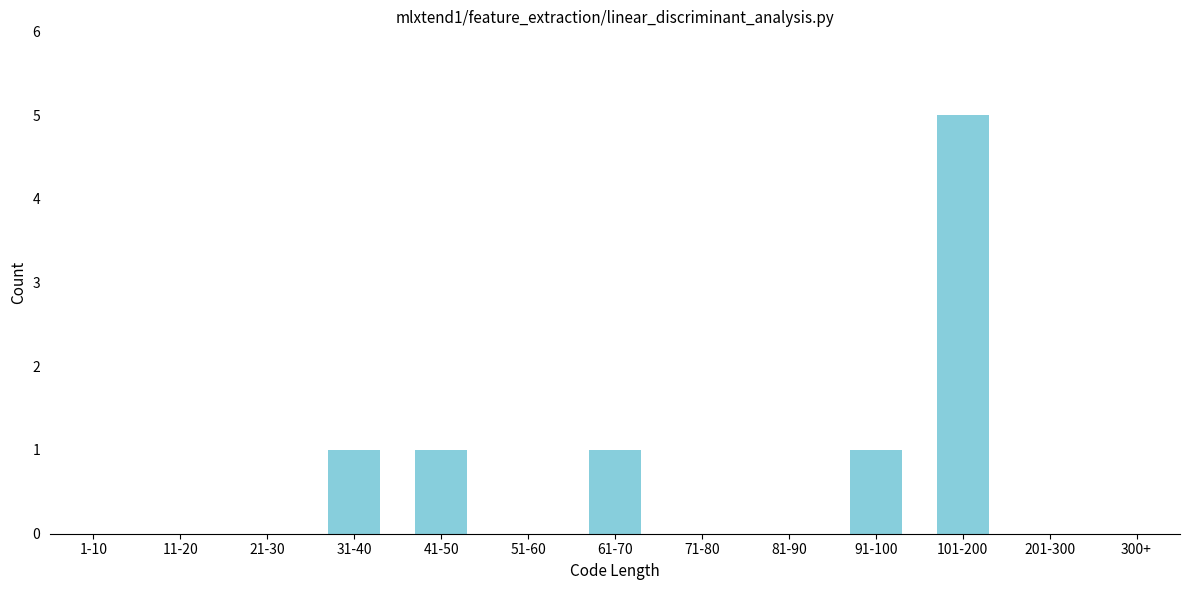

Reading left to right, extract all data points from this chart.

1-10=0	11-20=0	21-30=0	31-40=1	41-50=1	51-60=0	61-70=1	71-80=0	81-90=0	91-100=1	101-200=5	201-300=0	300+=0